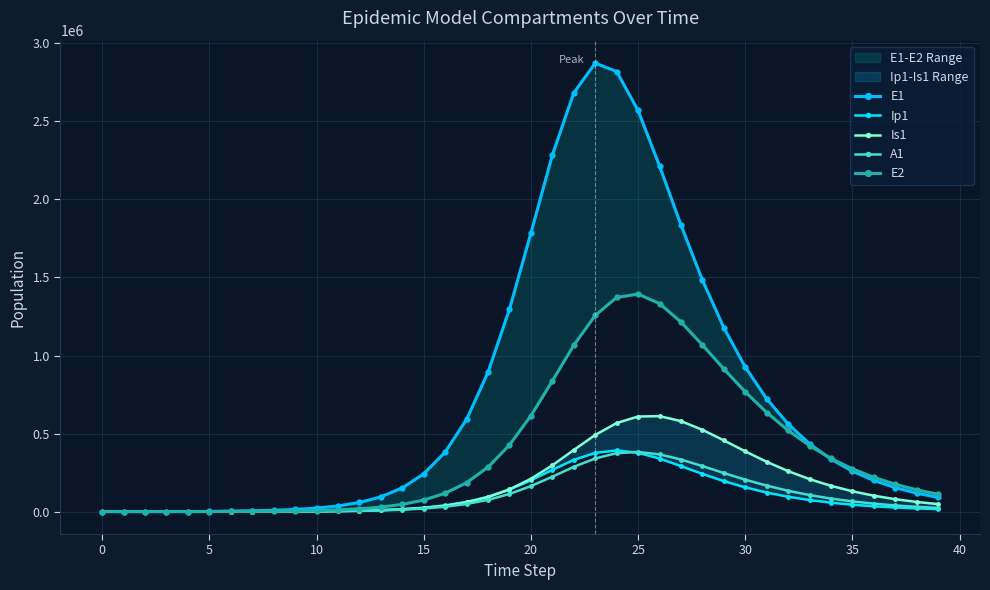

What is the greatest value displayed?

2873460.8